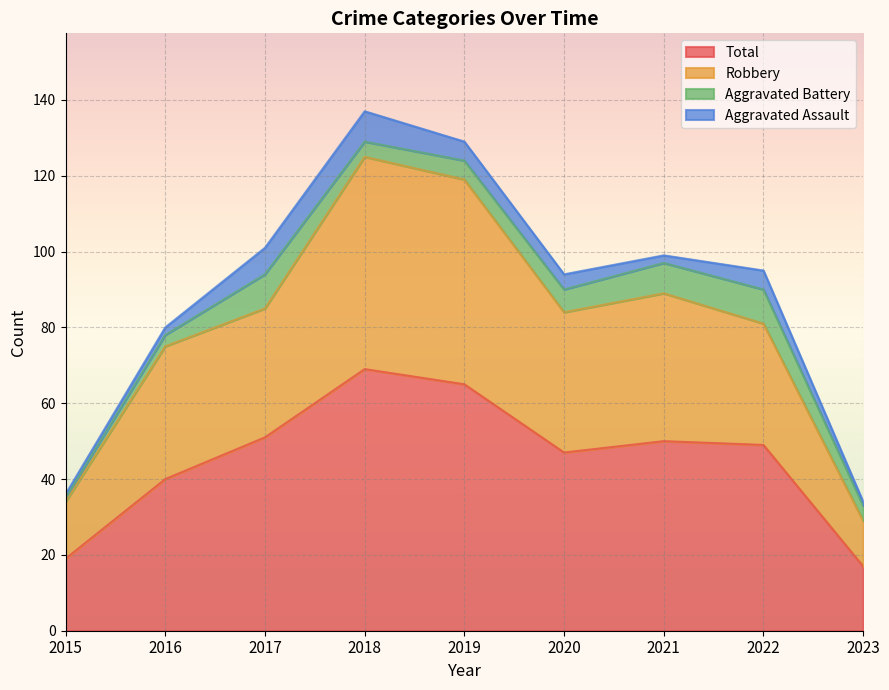

What is the highest value of the Total series?

69